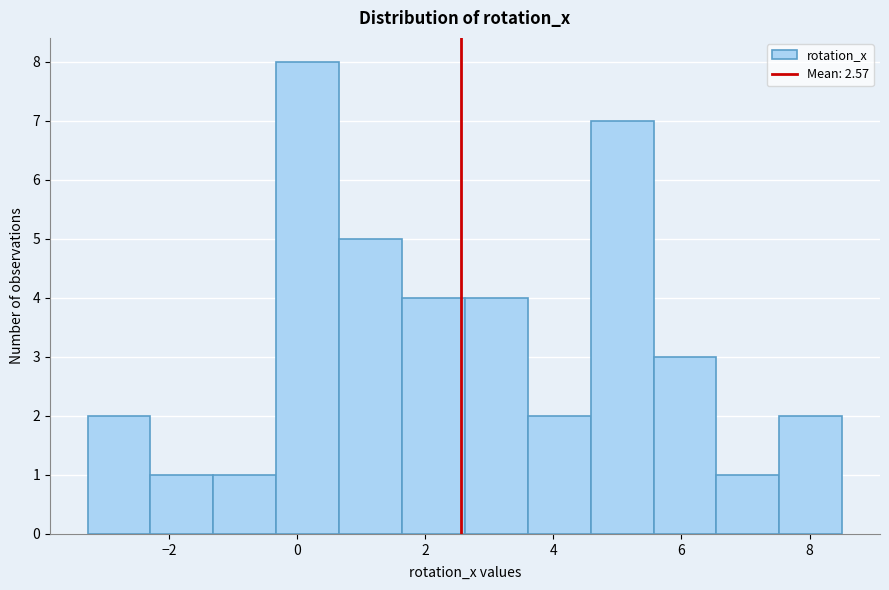

Which range on the x-axis has the tallest bar?

-0.4 to 0.6